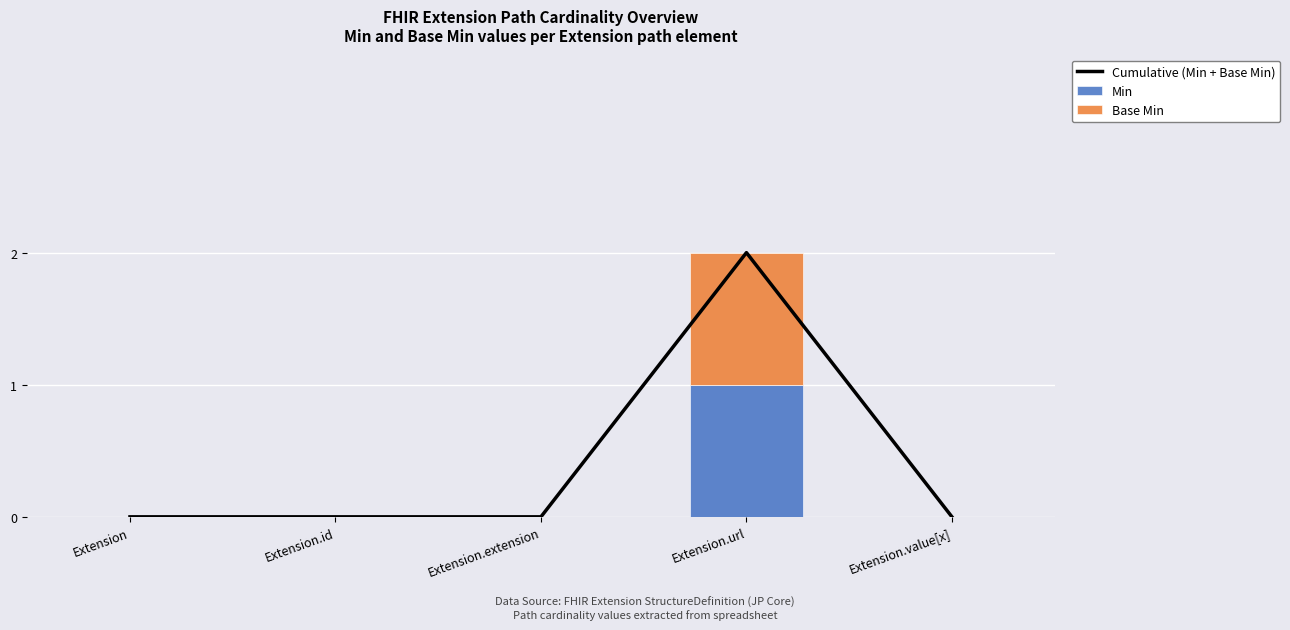

At which label is Min closest to 0?

Extension